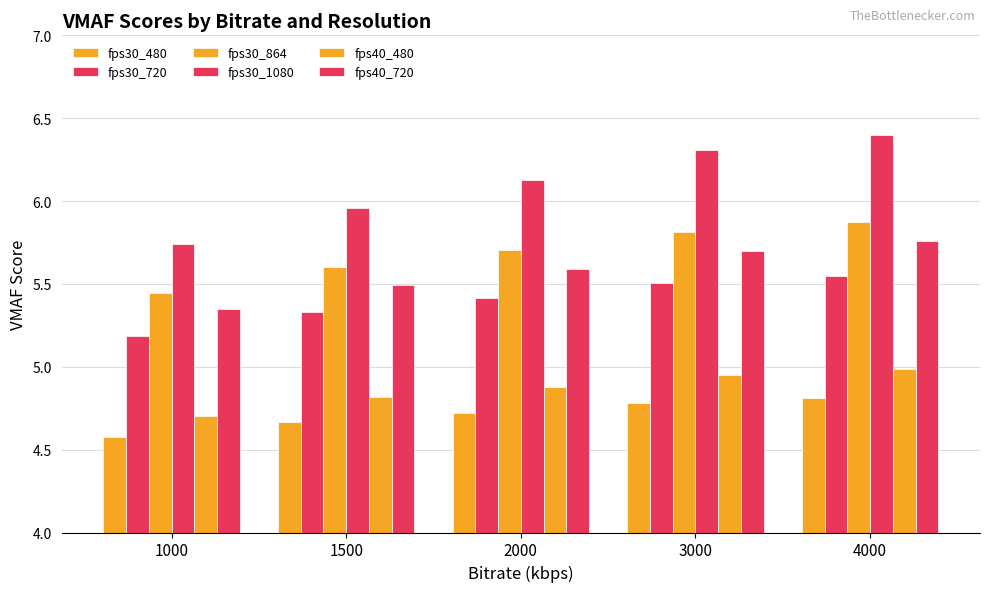

At 2000, list the series in order from smallest to largest.

fps30_480, fps40_480, fps30_720, fps40_720, fps30_864, fps30_1080